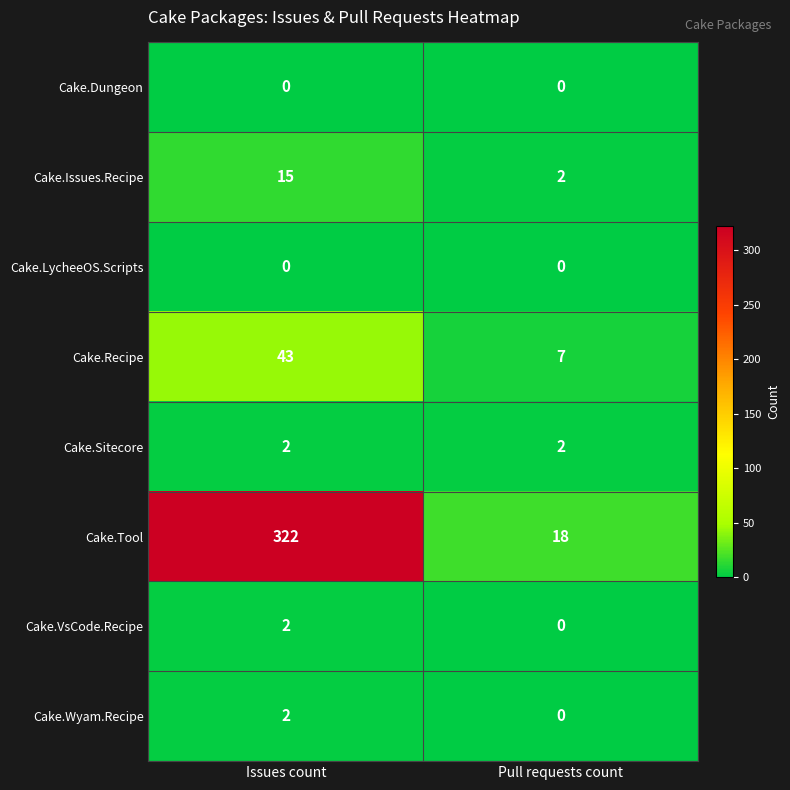

Which series changed the most between Issues count and Pull requests count?

Cake.Tool